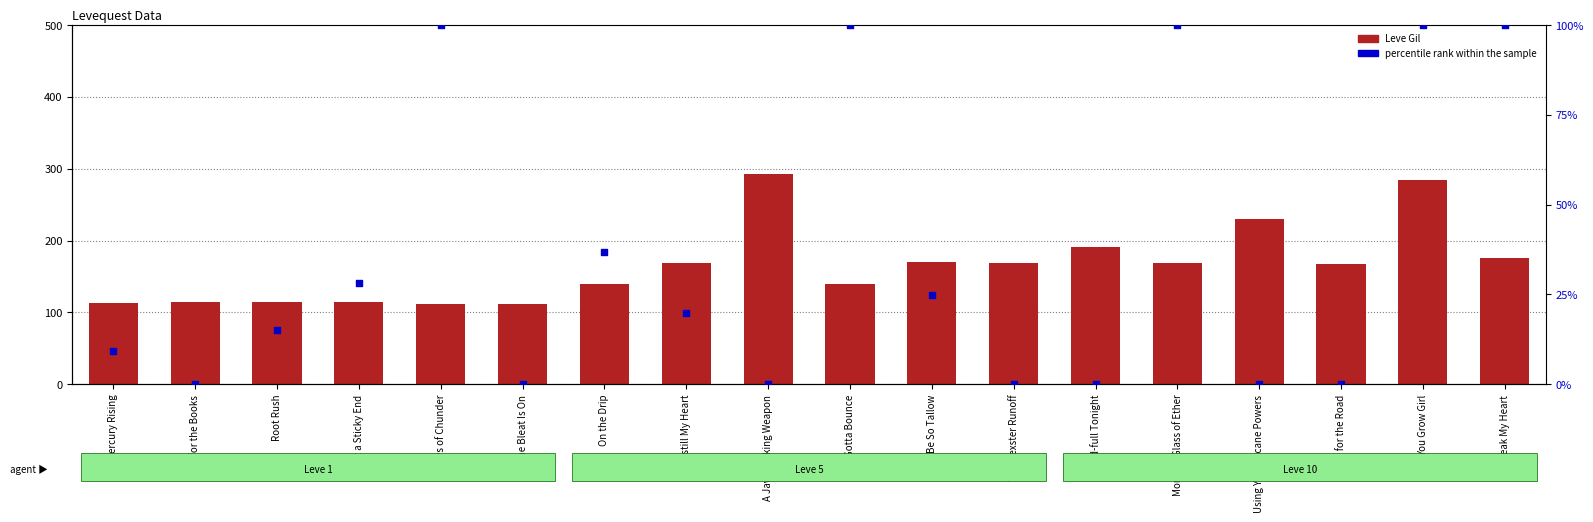

Which series has the widest spread of Y values?

Leve Gil